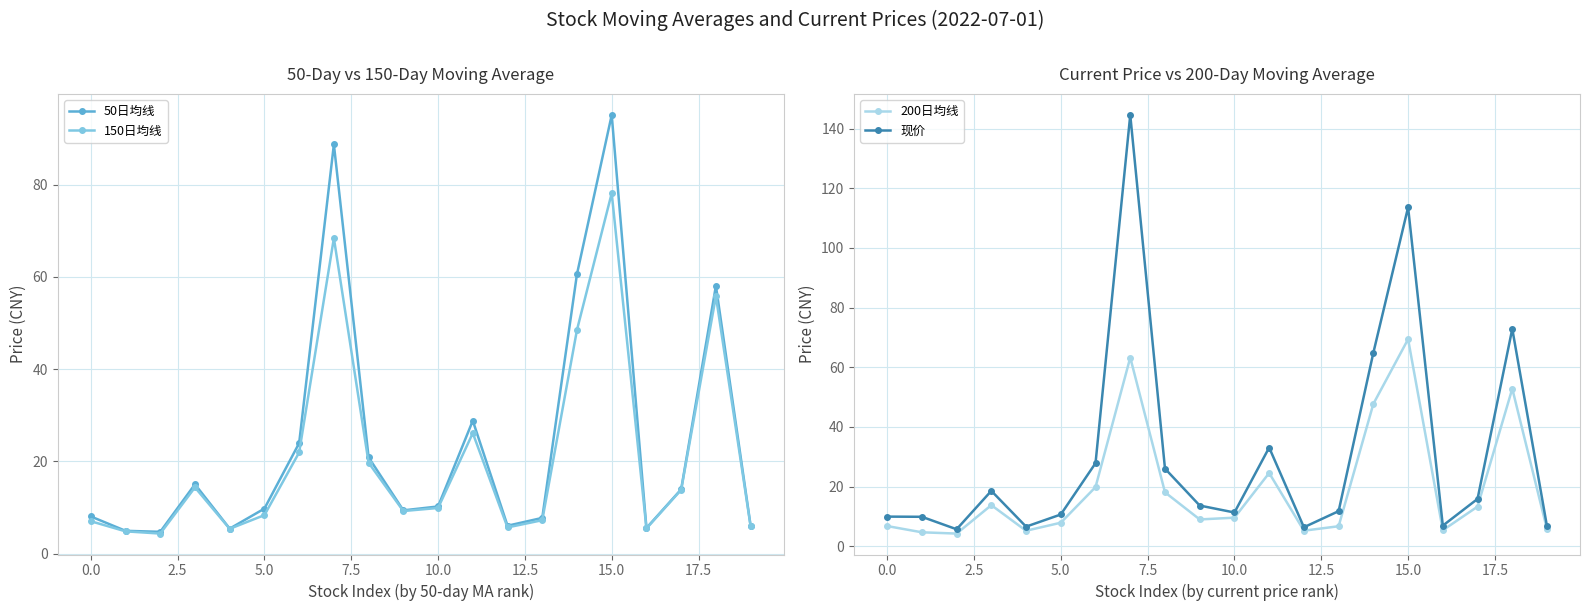

True or false: 50日均线 and 200日均线 cross at least once.

False